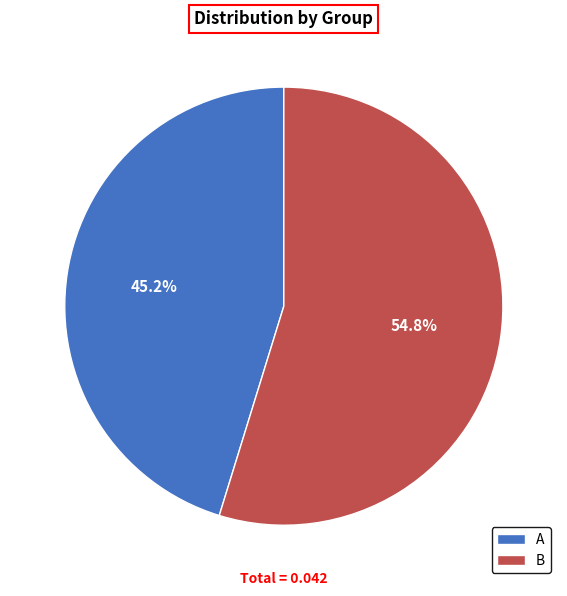

To the nearest percent, what percentage of the pie is B?

55%